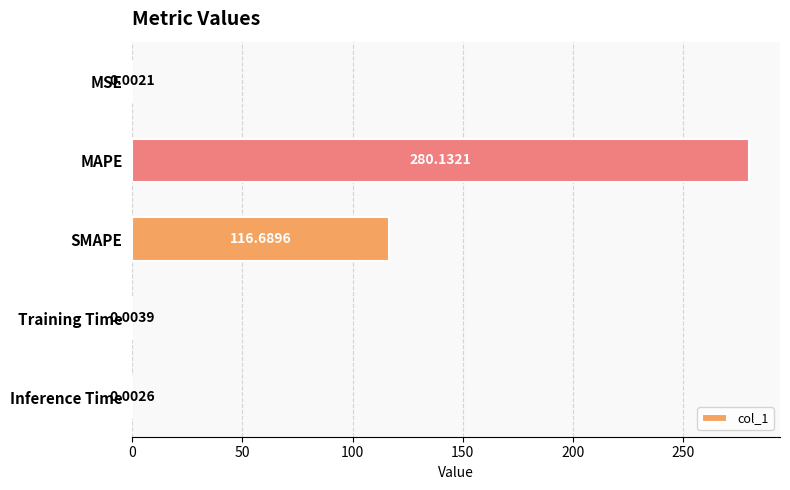

What is the sum of the values at MSE and SMAPE?

116.7